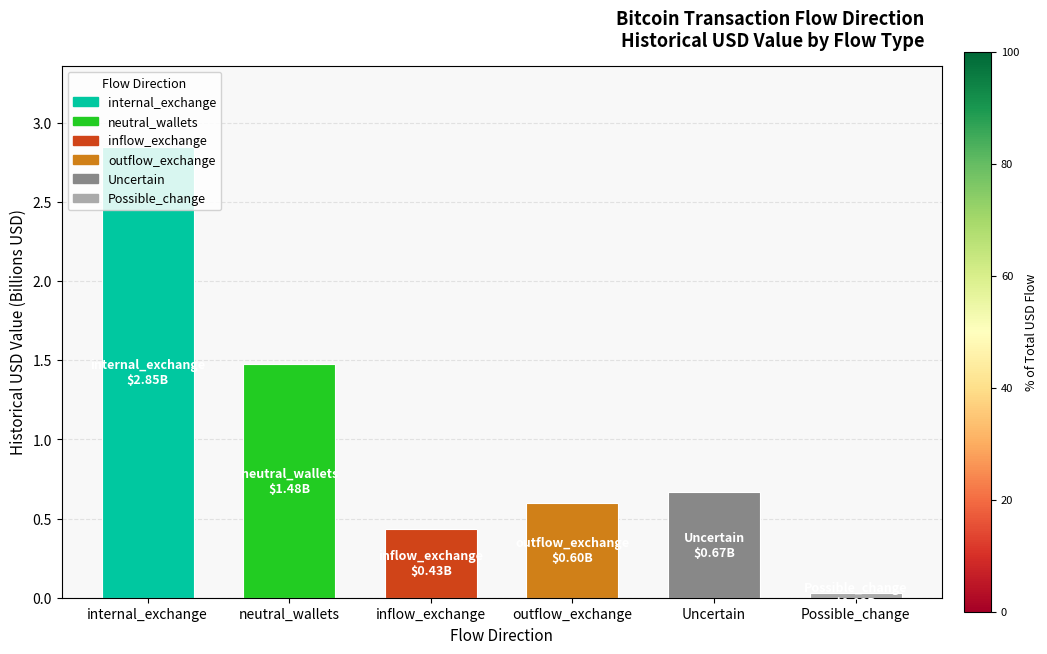

Rank the categories by value from highest to lowest.

internal_exchange, neutral_wallets, Uncertain, outflow_exchange, inflow_exchange, Possible_change